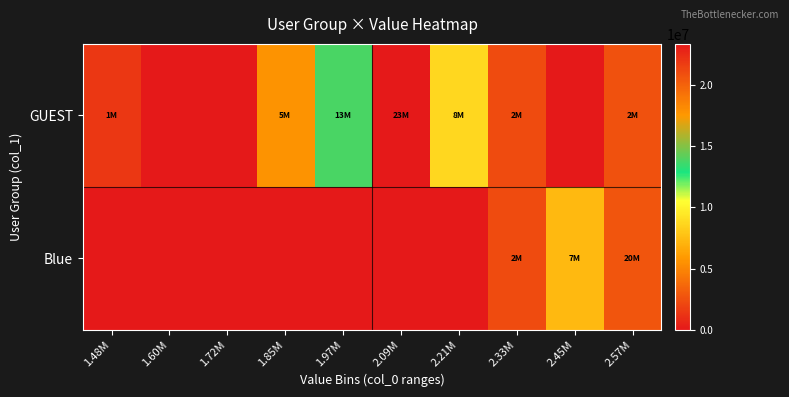

What is the spread (max minus min) of values at 1.85M?

5577727